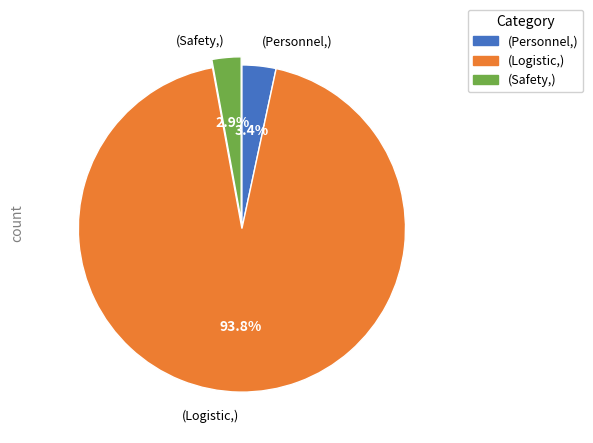

Is there any slice that represents more than half of the pie?

Yes